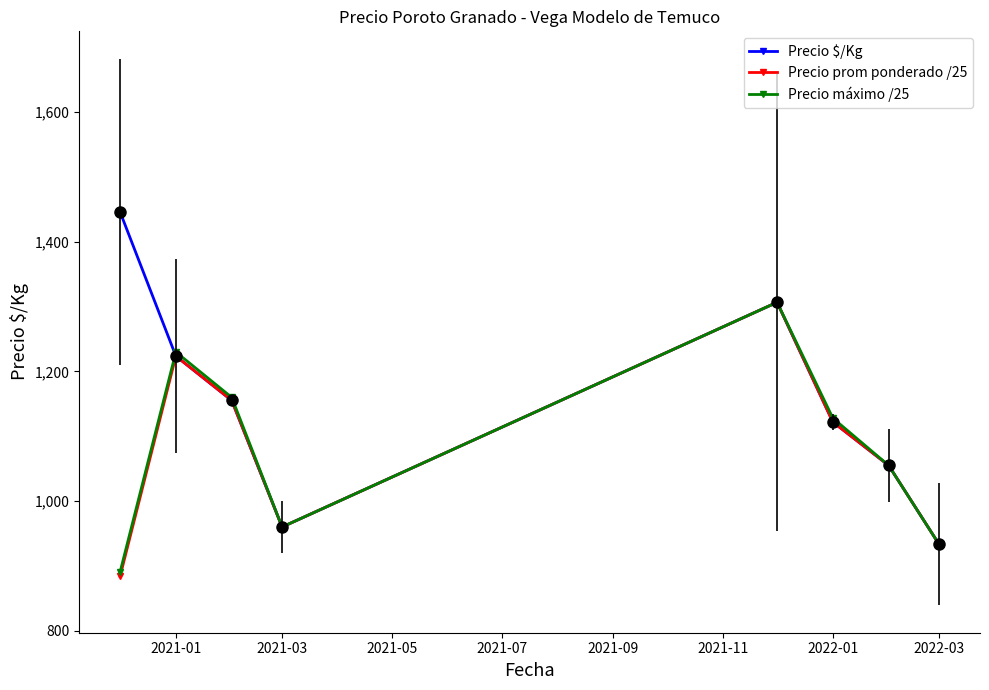

What is the maximum value for Precio máximo /25?

1306.7